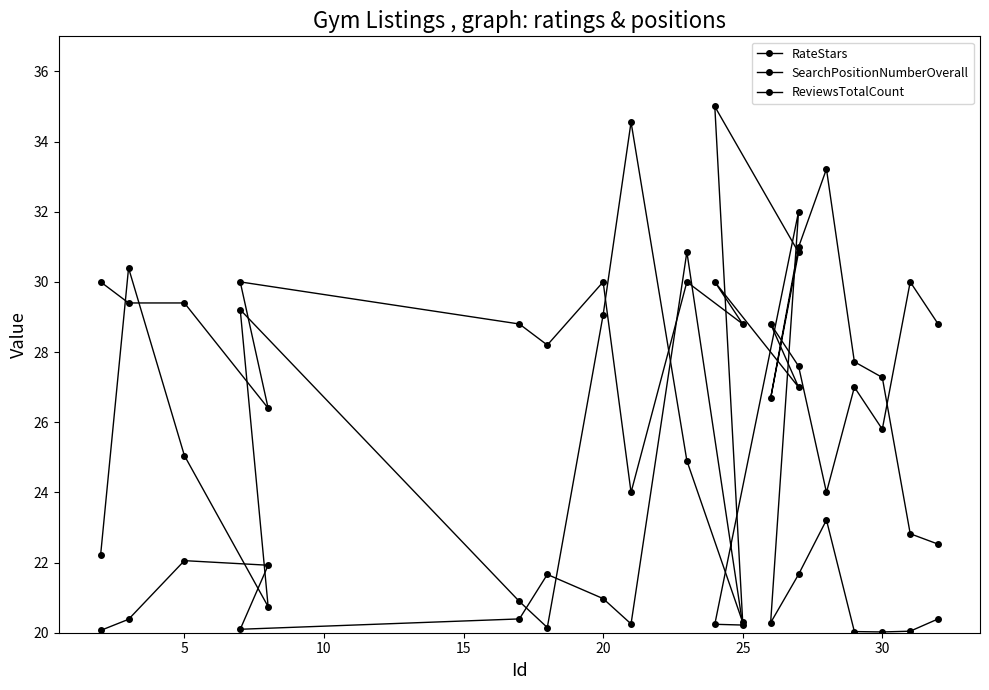

Reading left to right, transcribe all the data shown in this chart.

RateStars: 30.0	29.4	29.4	26.4	30.0	28.8	28.2	30.0	24.0	30.0	28.8	30.0	27.0	28.8	27.6	24.0	27.0	25.8	30.0	28.8
SearchPositionNumberOverall: 22.2	30.4	25.0	20.7	29.2	20.9	20.1	29.1	34.6	24.9	20.3	35.0	30.8	26.7	31.0	33.2	27.7	27.3	22.8	22.5
ReviewsTotalCount: 20.1	20.4	22.1	21.9	20.1	20.4	21.7	21.0	20.3	30.9	20.2	20.2	32.0	20.3	21.7	23.2	20.0	20.0	20.0	20.4